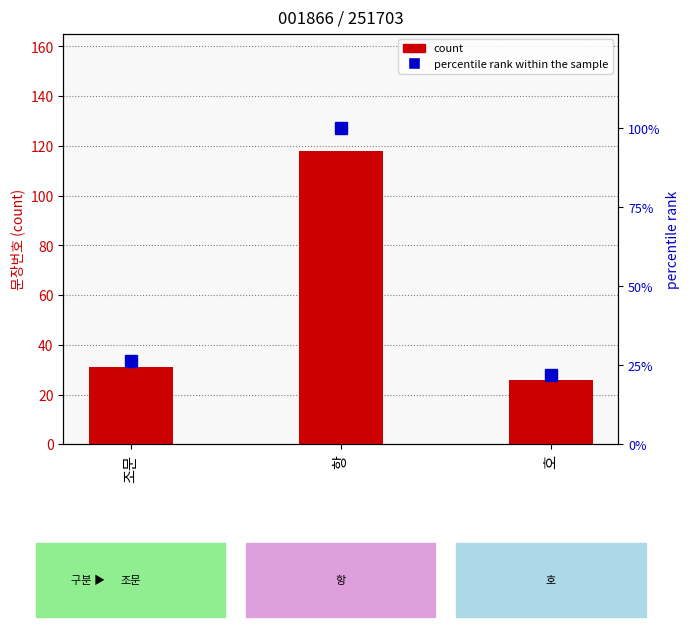

What position from the right is 조문?

3